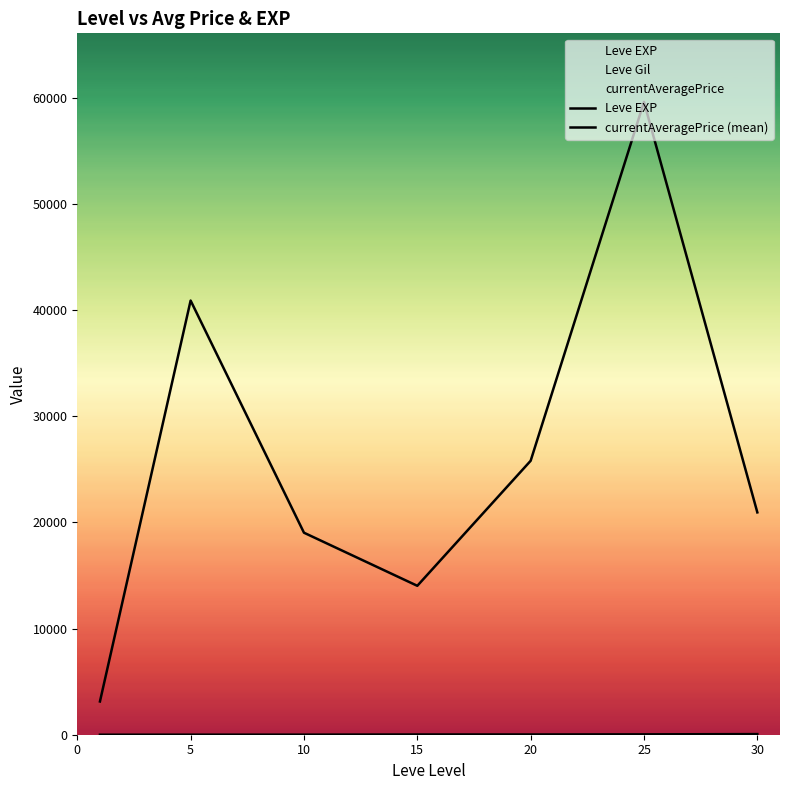

How many data points in currentAveragePrice (mean) are less than 20940?

3